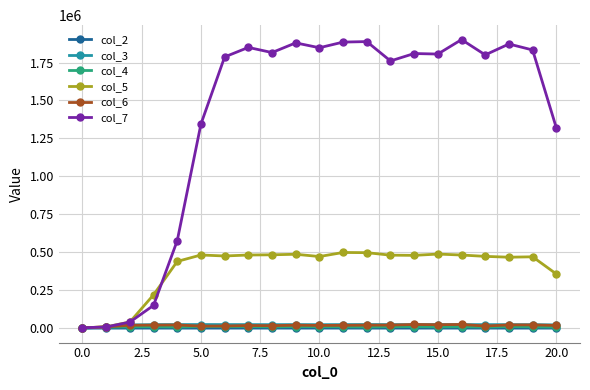

Which series has the largest total across all categories?

col_7